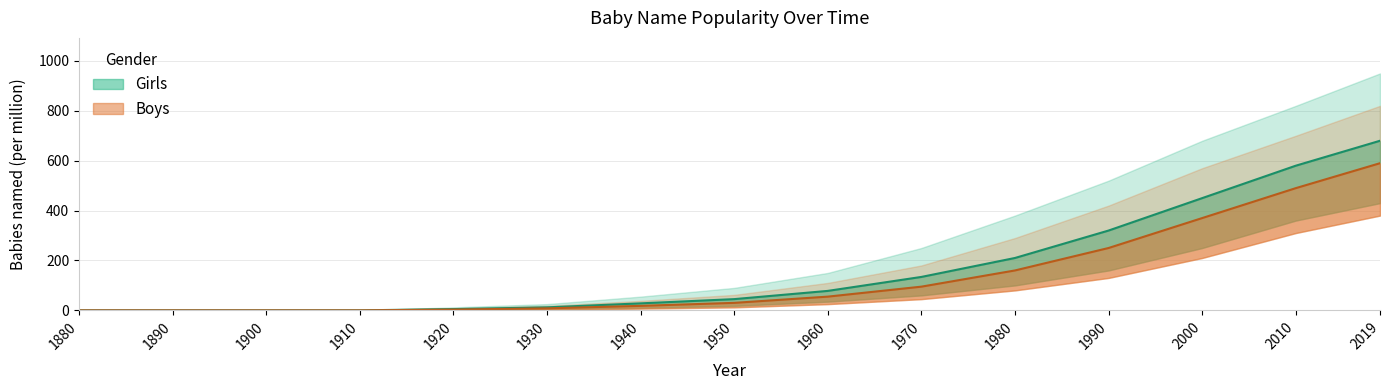

What is the maximum value for Boys?

590